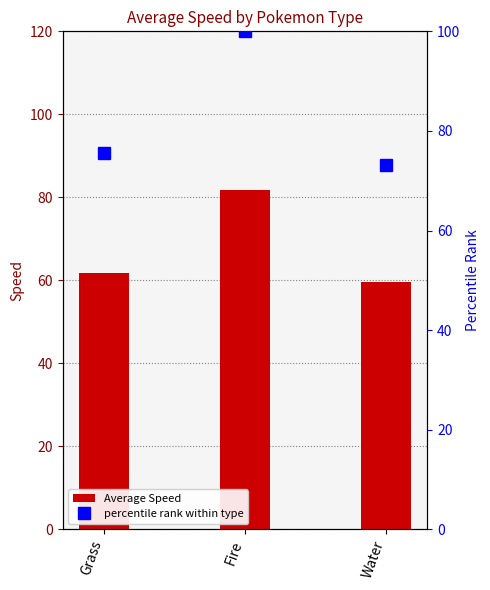

Are the bars horizontal?

No